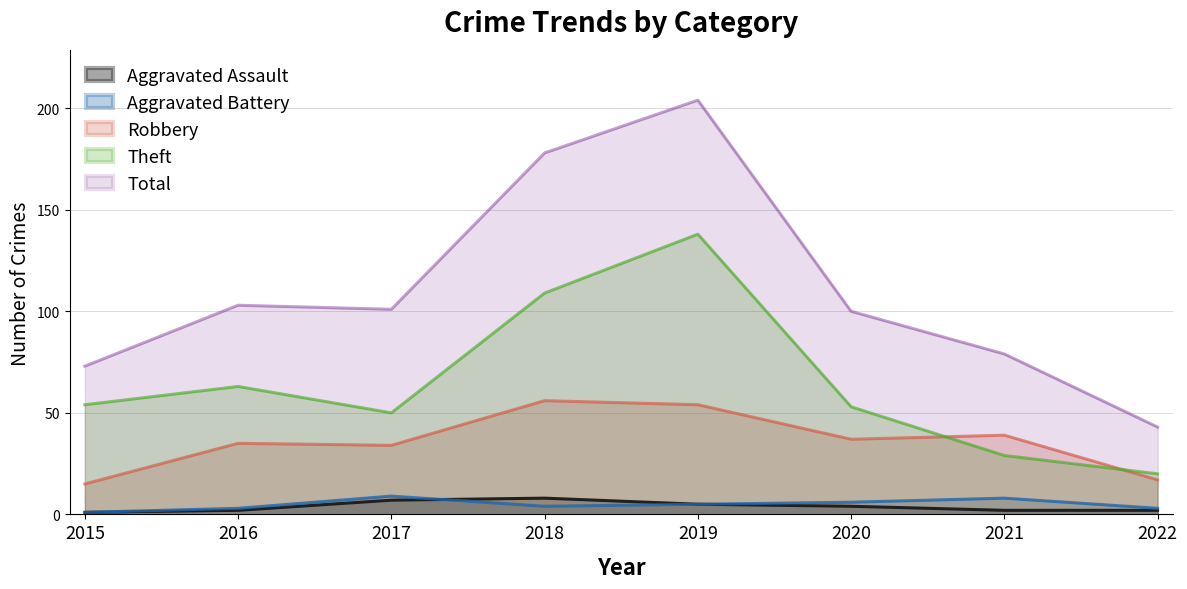

The Total series shows 52 at 2017. True or false?

False